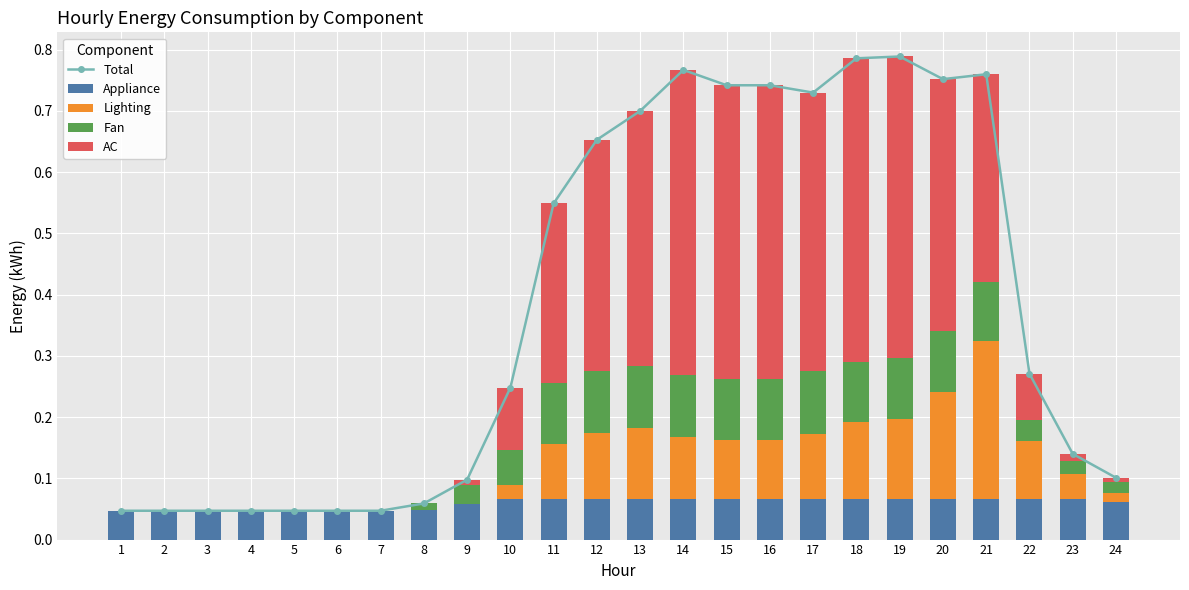

Does the chart contain any negative values?

No